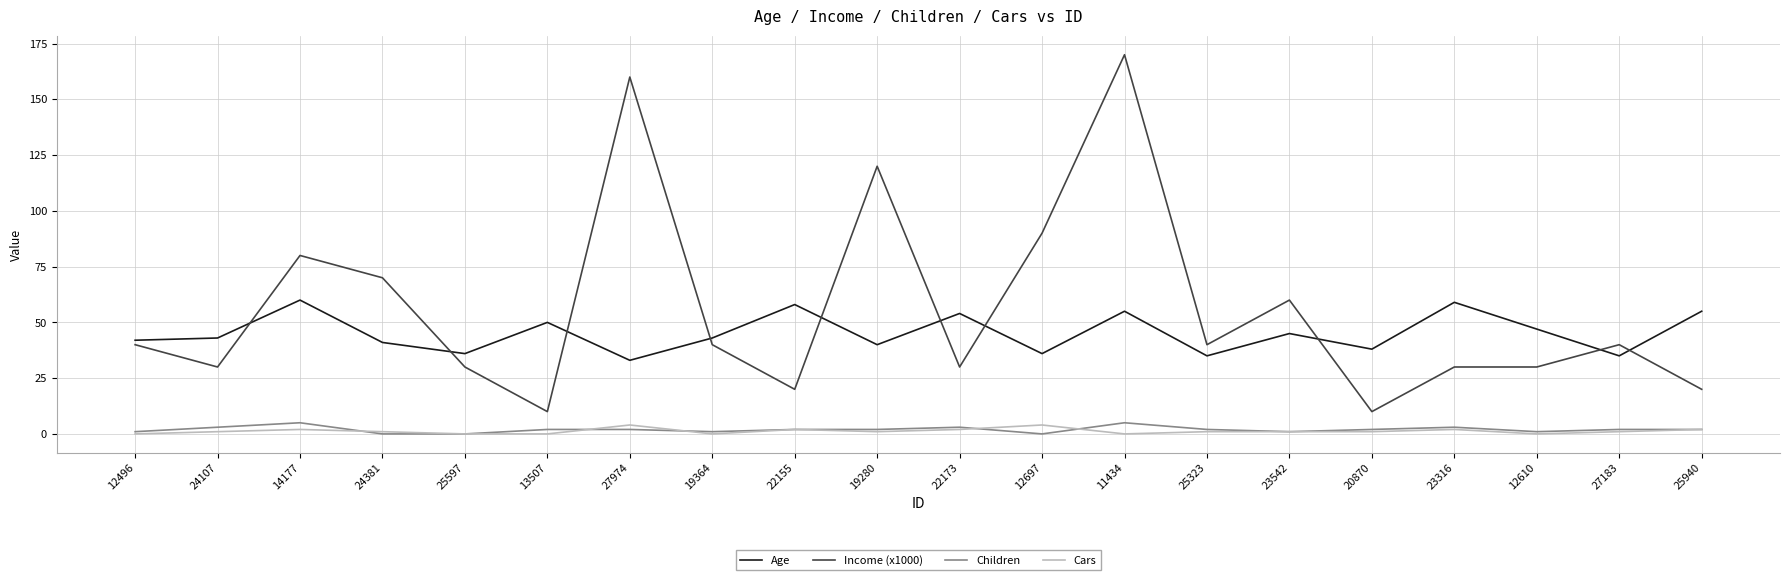

The Income (x1000) series shows 108 at 23542. True or false?

False